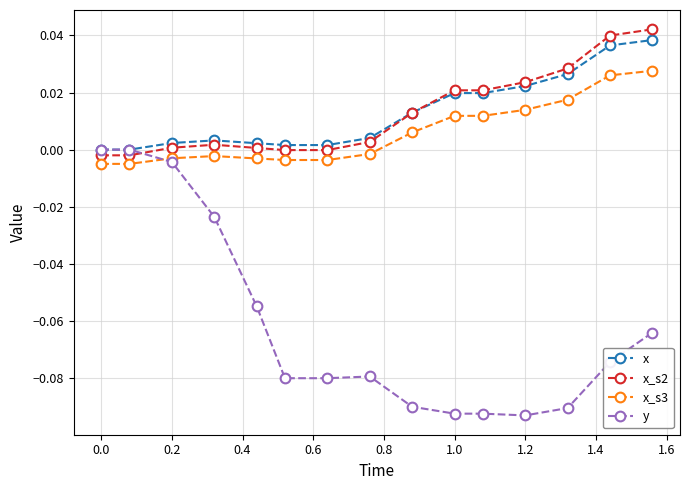

Which series has the widest spread of values?

y